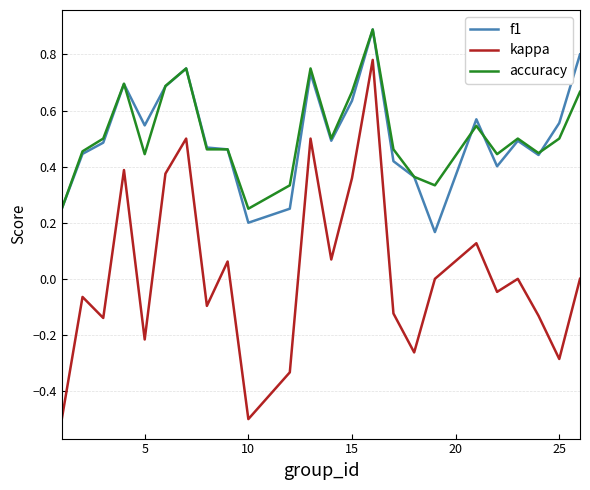

What are all the series names shown in the legend?

f1, kappa, accuracy